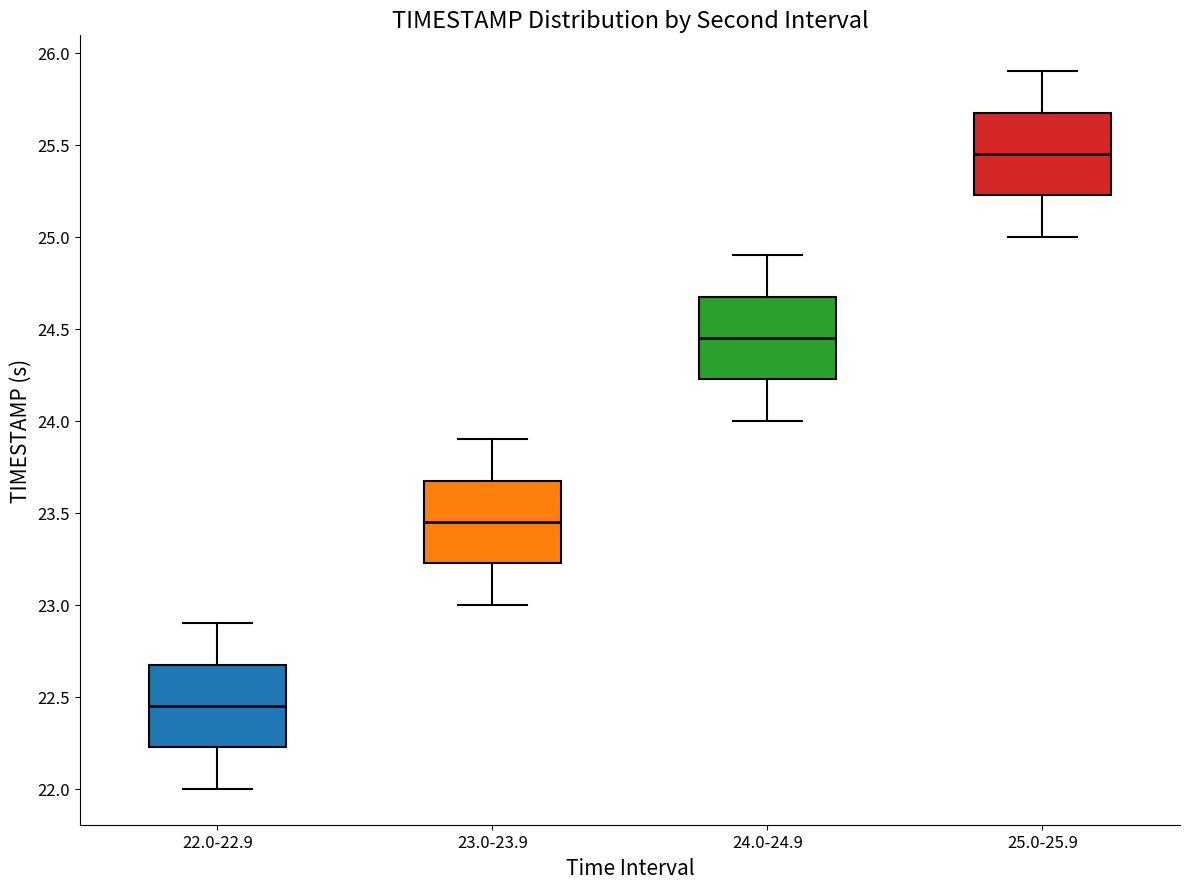

Reading left to right, transcribe this box plot: for each box, give where its median line is, the range the box spans, and where its two whiskers end, as read against the y-axis. The values are not printed on the chart, so give them approximately, as read against the axis.

22.0-22.9: median 22.45, box 22.25 to 22.70, whiskers 22.00 to 22.90
23.0-23.9: median 23.45, box 23.25 to 23.70, whiskers 23.00 to 23.90
24.0-24.9: median 24.45, box 24.25 to 24.70, whiskers 24.00 to 24.90
25.0-25.9: median 25.45, box 25.25 to 25.70, whiskers 25.00 to 25.90